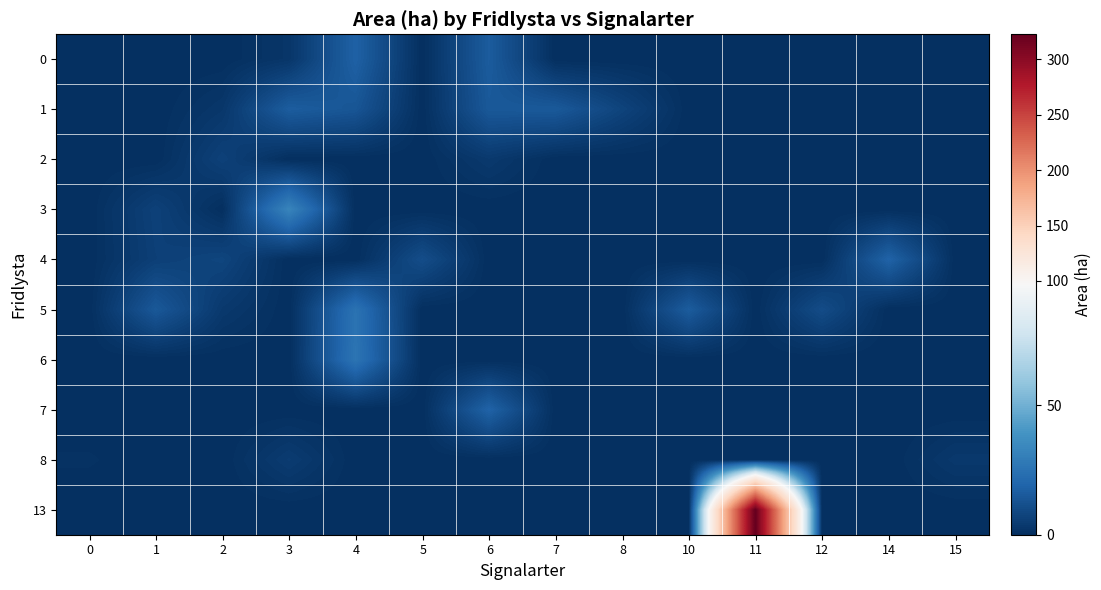

Between 3 and 7, which is larger?

3